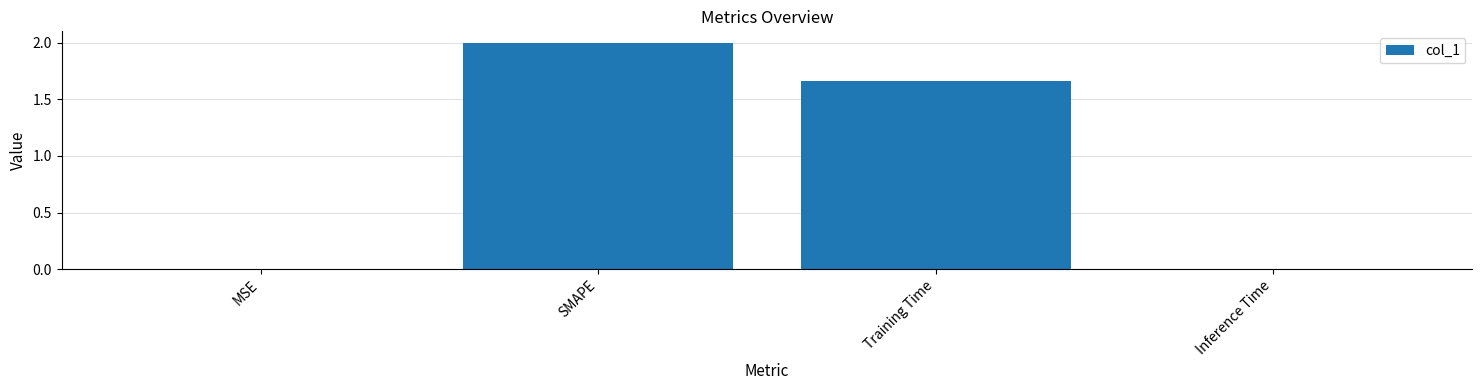

At which label is the value closest to 1?

Training Time